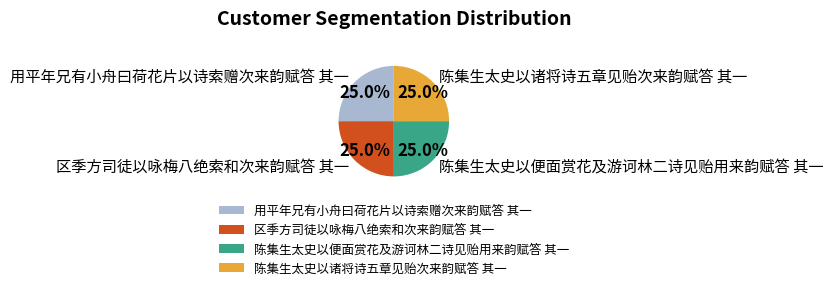

Approximately how many times larger is the value at 区季方司徒以咏梅八绝索和次来韵赋答 其一 compared to 陈集生太史以便面赏花及游诃林二诗见贻用来韵赋答 其一?

1.0